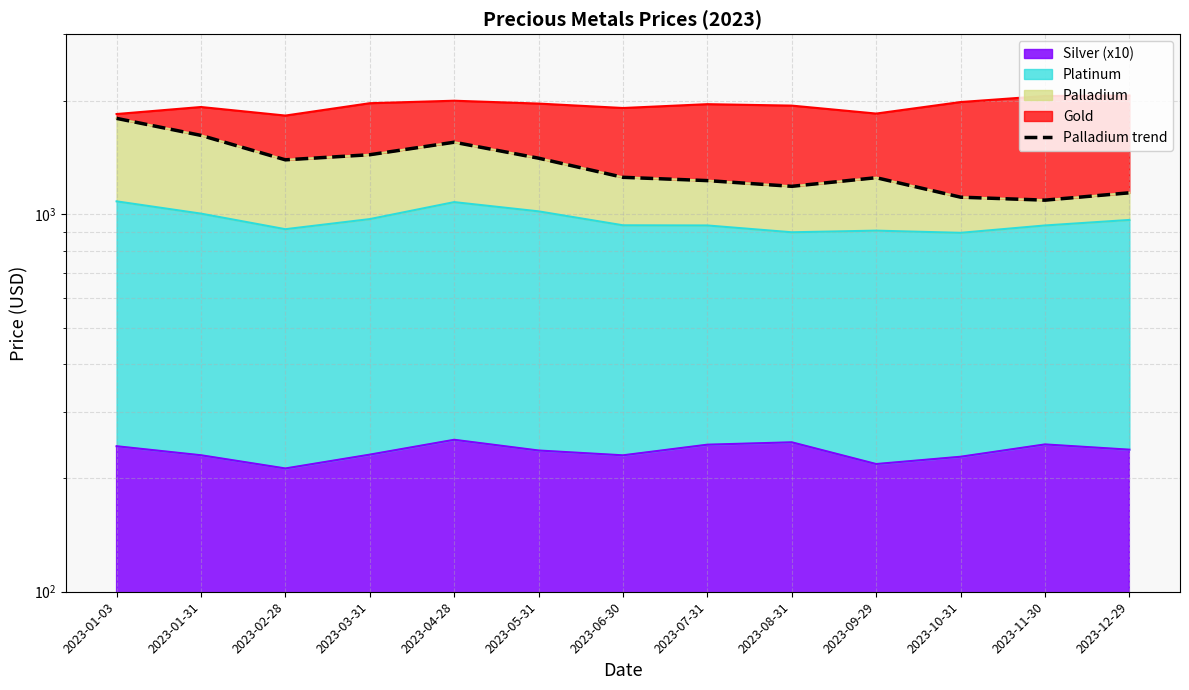

What is the greatest value displayed?

1795